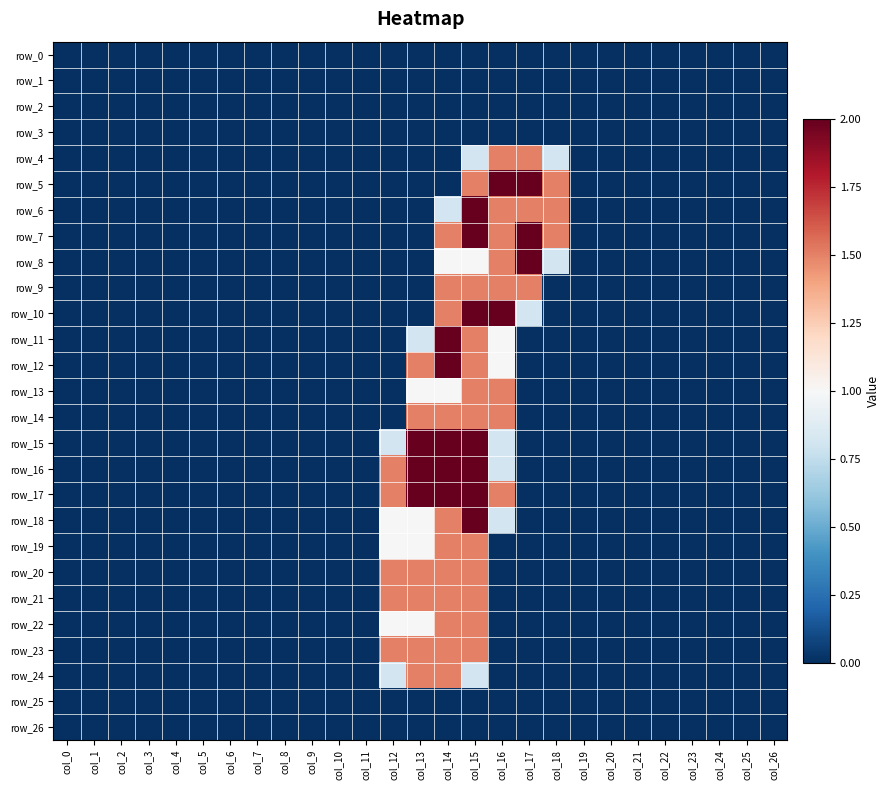

At which label is row_15 closest to 1?

col_12